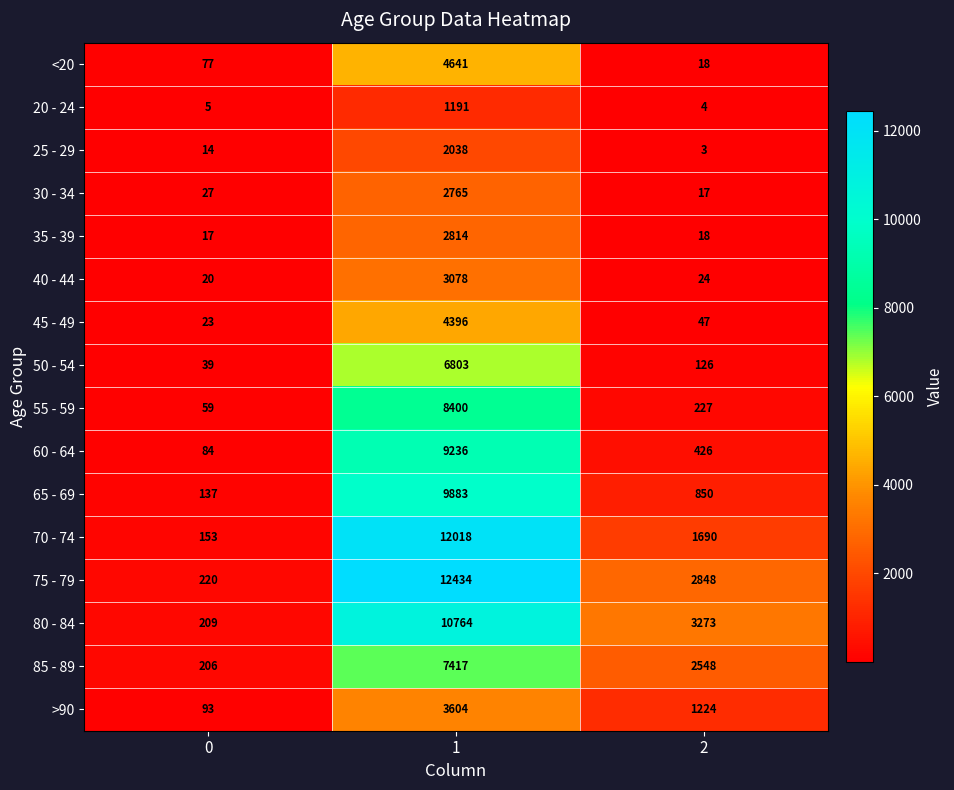

What is the greatest value displayed?

12434